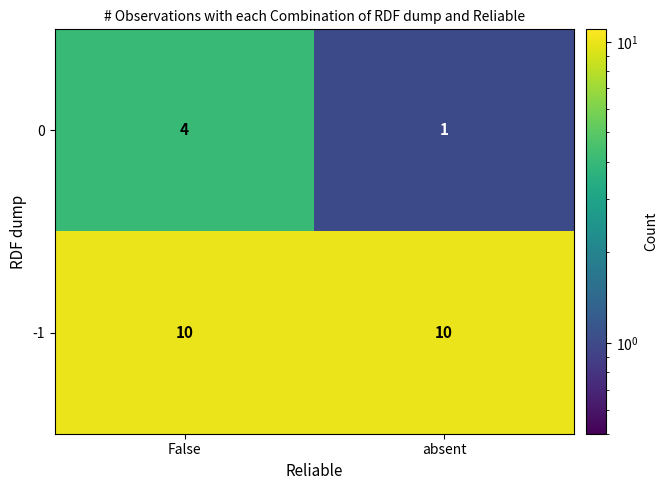

At how many categories does at least one series exceed 9?

2